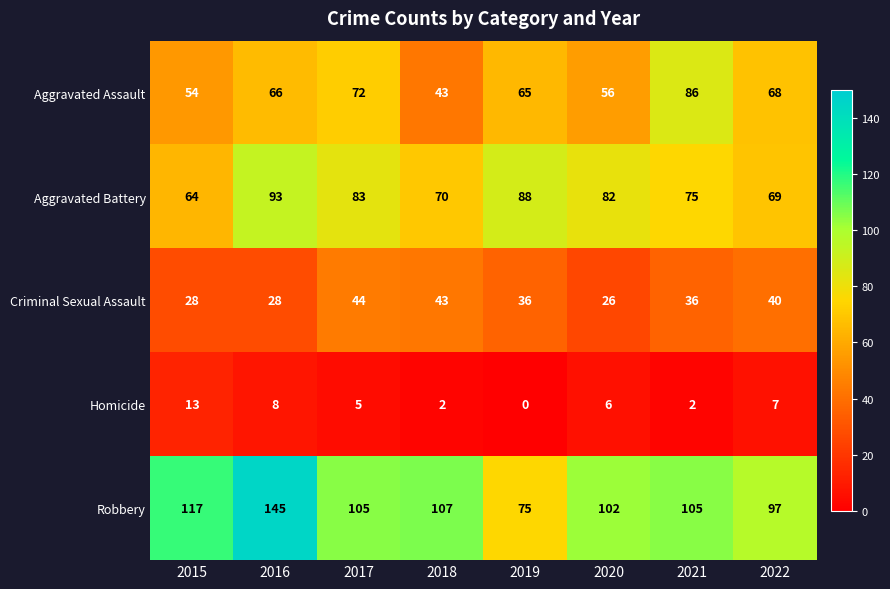

Which series has the largest range (max minus min)?

Robbery